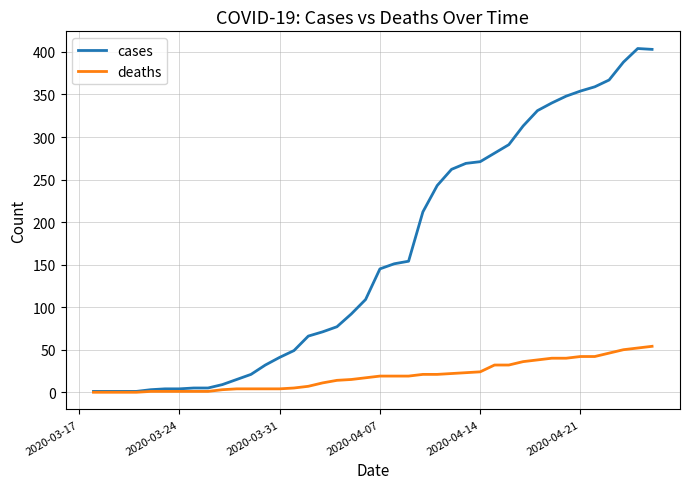

What is the maximum value shown in the chart?

404